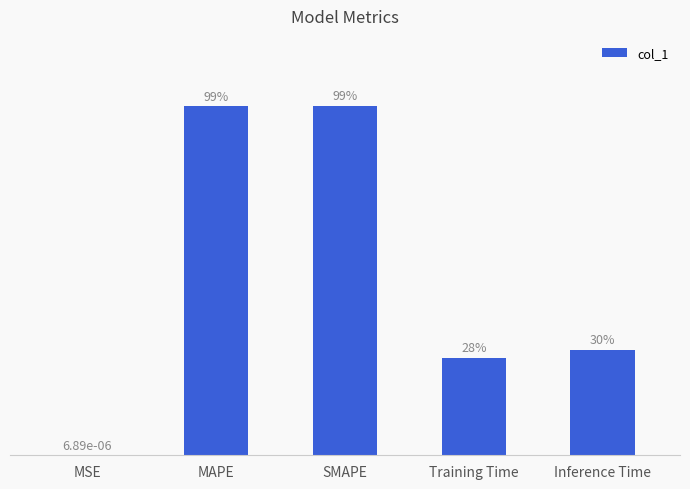

Are the bars horizontal?

No